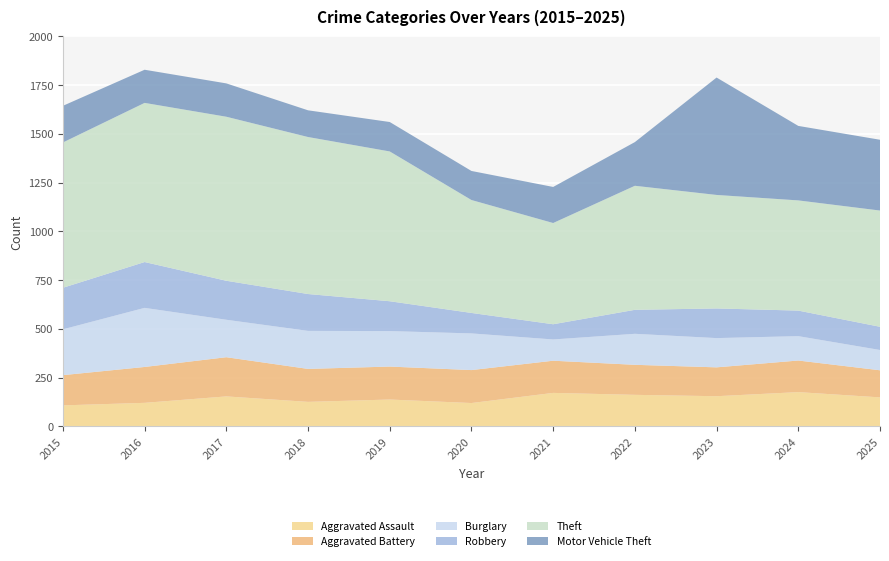

Reading left to right, extract all data points from this chart.

Aggravated Assault: 2015=108	2016=121	2017=154	2018=126	2019=138	2020=120	2021=172	2022=162	2023=155	2024=176	2025=149
Aggravated Battery: 2015=155	2016=184	2017=201	2018=169	2019=169	2020=169	2021=165	2022=154	2023=148	2024=162	2025=139
Burglary: 2015=235	2016=303	2017=192	2018=195	2019=182	2020=188	2021=109	2022=159	2023=150	2024=125	2025=104
Robbery: 2015=213	2016=235	2017=200	2018=189	2019=153	2020=105	2021=78	2022=123	2023=152	2024=131	2025=119
Theft: 2015=745	2016=816	2017=841	2018=805	2019=768	2020=579	2021=519	2022=636	2023=582	2024=565	2025=596
Motor Vehicle Theft: 2015=188	2016=170	2017=171	2018=137	2019=151	2020=149	2021=185	2022=224	2023=602	2024=382	2025=363